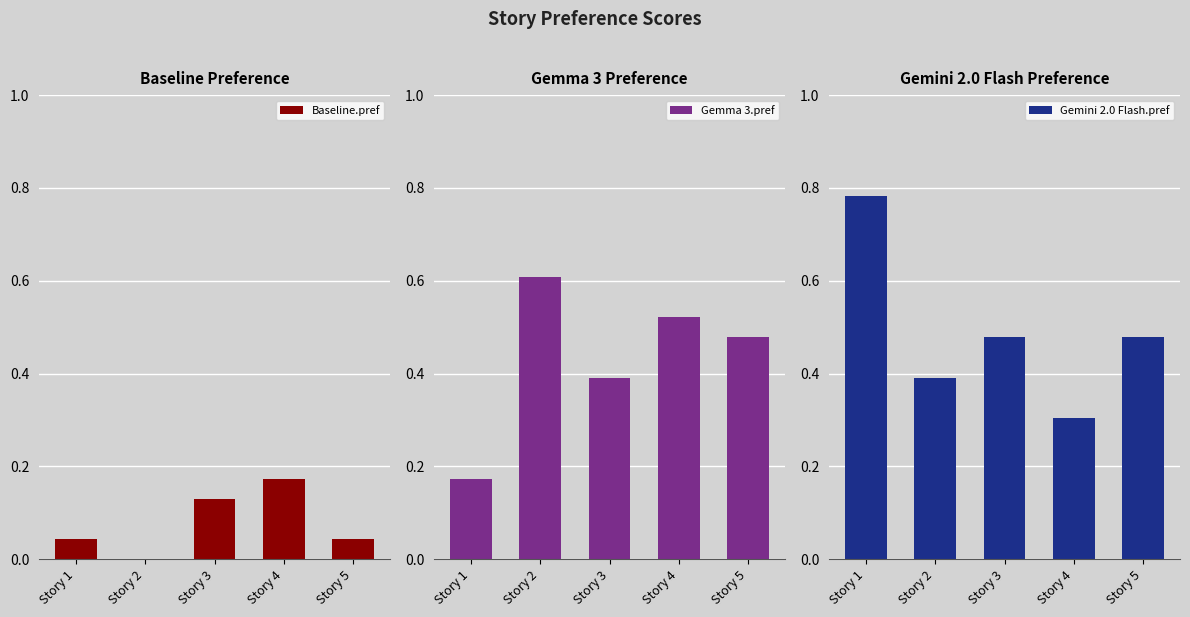

Which label corresponds to the largest value in the chart?

Story 1